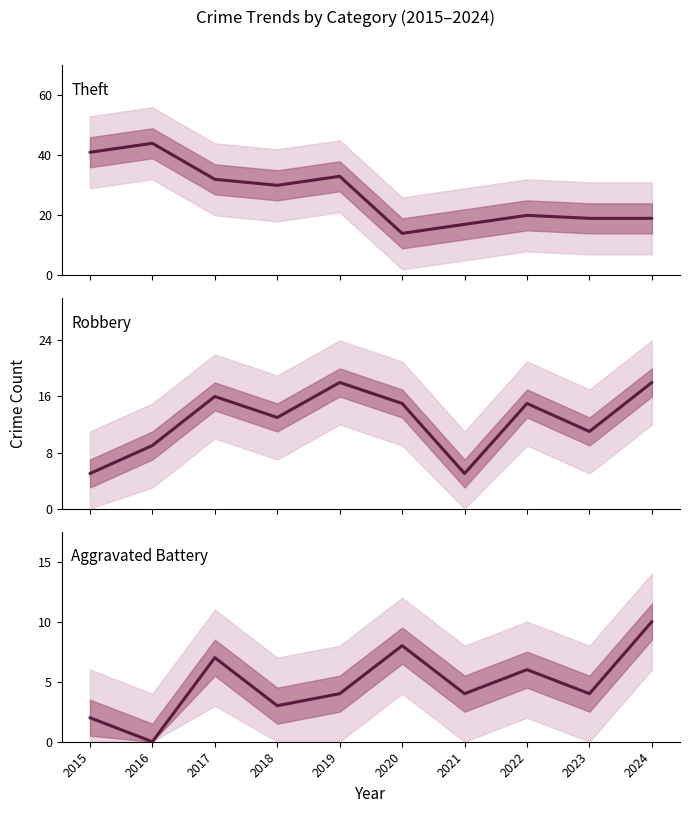

Which series has the largest total across all categories?

Theft